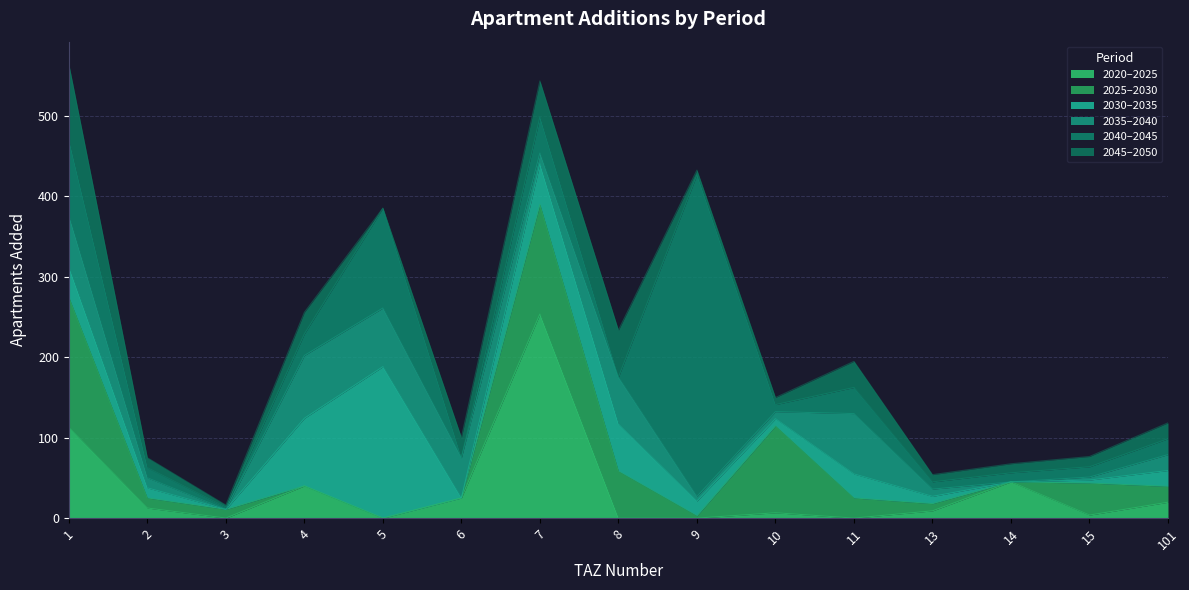

What is the value of the add_aprt_2035_2040 point at the 7th from the left?

13.5